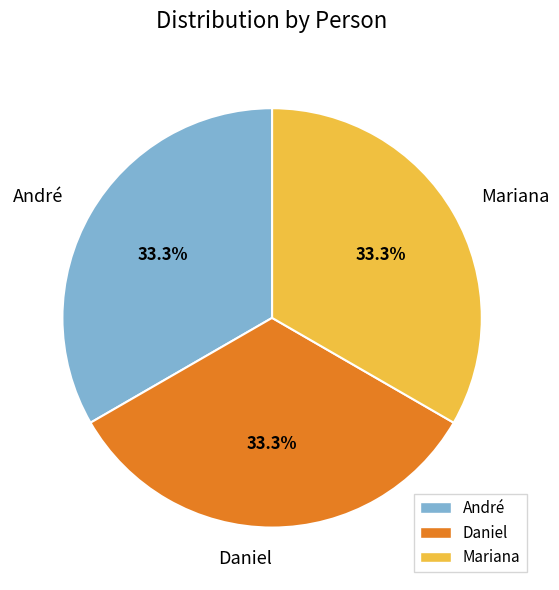

Count the number of slices in the pie.

3